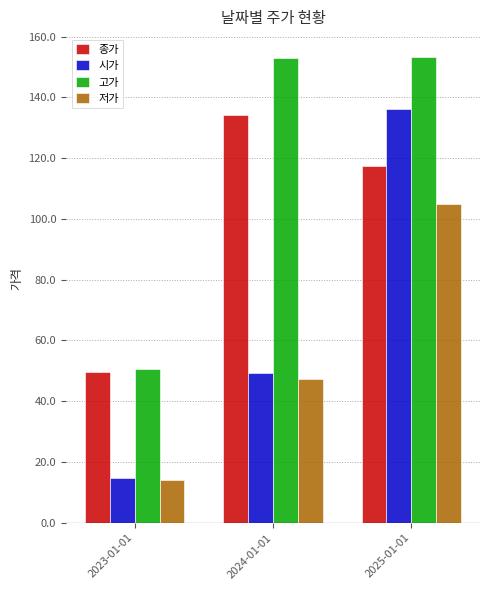

At how many categories does at least one series exceed 78?

2